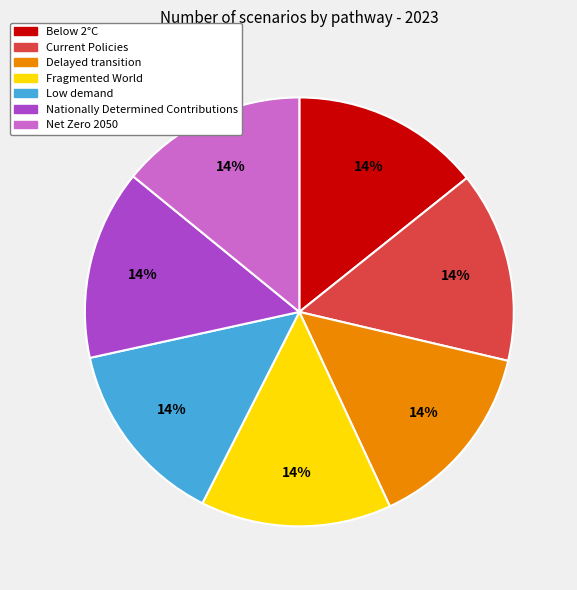

Combined, do Low demand and Current Policies account for over 50%?

No